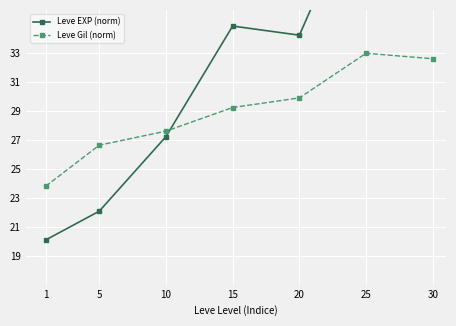

Which series ends up on top after the final intersection of Leve Gil (norm) and Leve EXP (norm)?

Leve EXP (norm)